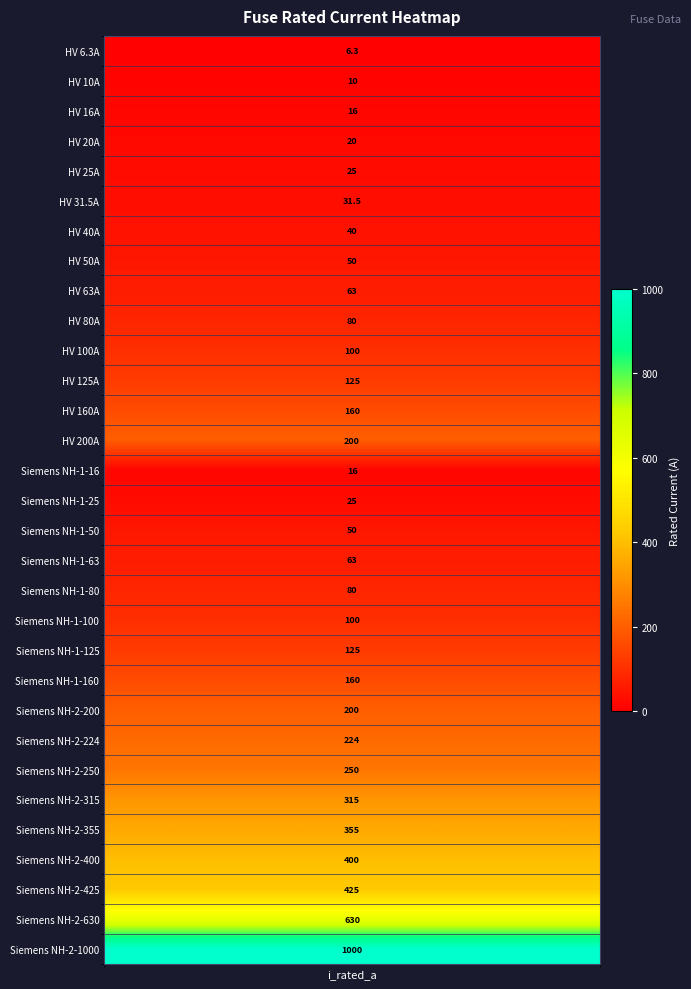

Reading right to left, what are all the values shown in this chart?

1000.0	630.0	425.0	400.0	355.0	315.0	250.0	224.0	200.0	160.0	125.0	100.0	80.0	63.0	50.0	25.0	16.0	200.0	160.0	125.0	100.0	80.0	63.0	50.0	40.0	31.5	25.0	20.0	16.0	10.0	6.3